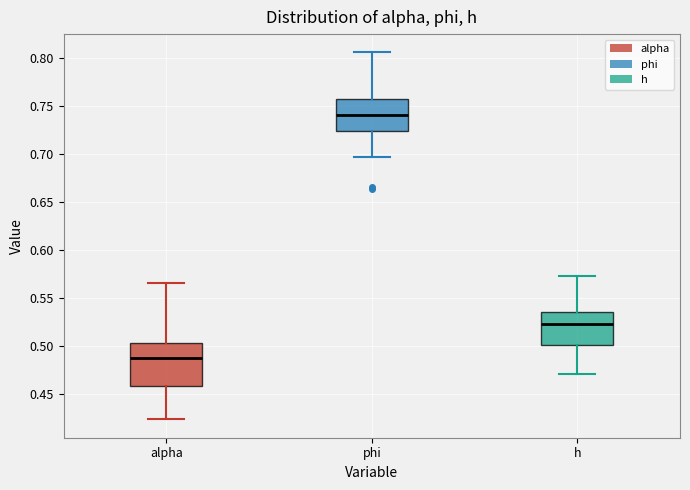

Reading left to right, read every box against the y-axis: the position of its median line, the range the box covers, and the ends of its whiskers. The values are not printed on the chart, so give them approximately, as read against the axis.

alpha: median 0.485, box 0.460 to 0.505, whiskers 0.425 to 0.565
phi: median 0.740, box 0.725 to 0.760, whiskers 0.695 to 0.805
h: median 0.525, box 0.500 to 0.535, whiskers 0.470 to 0.575